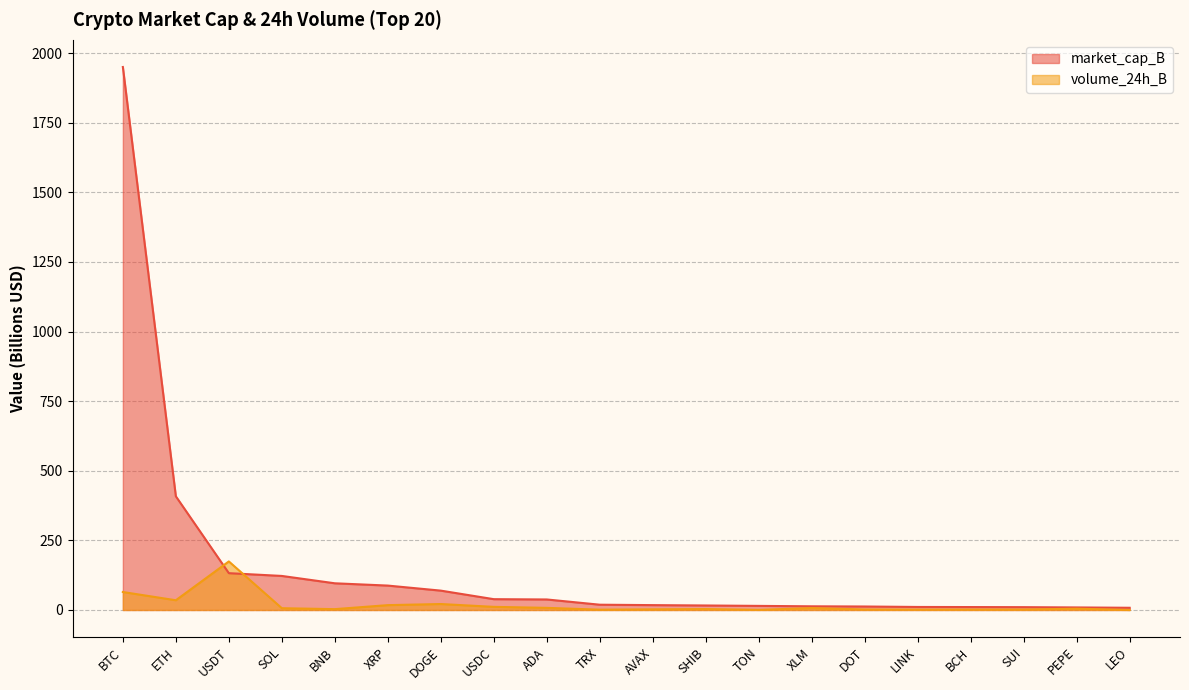

Reading left to right, list all the values displayed in this chart.

market_cap_B: 1950.5	408.4	132.2	122.3	95.9	87.6	69.5	38.8	37.8	18.9	17.5	16.2	14.7	13.2	12.5	10.8	10.5	10.1	9.1	7.9
volume_24h_B: 64.5	34.9	174.4	6.4	3.0	17.4	21.4	11.2	7.6	1.1	2.3	3.4	0.5	6.8	1.9	1.4	1.6	1.6	4.6	0.0